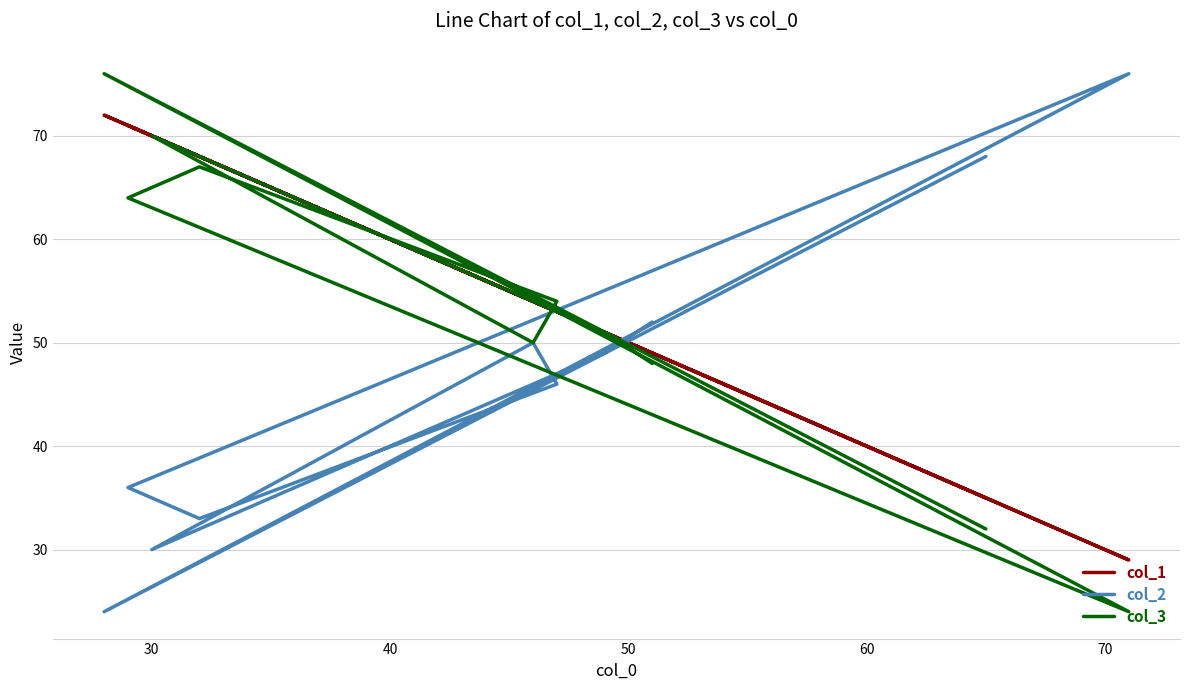

How many intersections are there between col_1 and col_3?

4